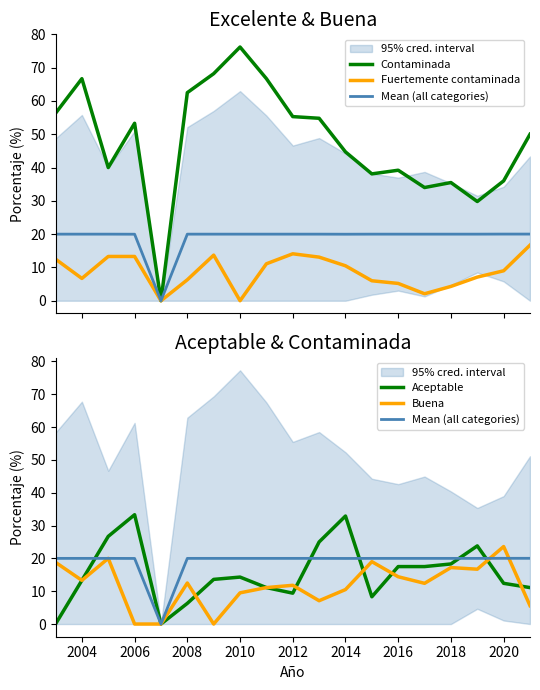

True or false: Contaminada and Fuertemente contaminada intersect in this chart.

False